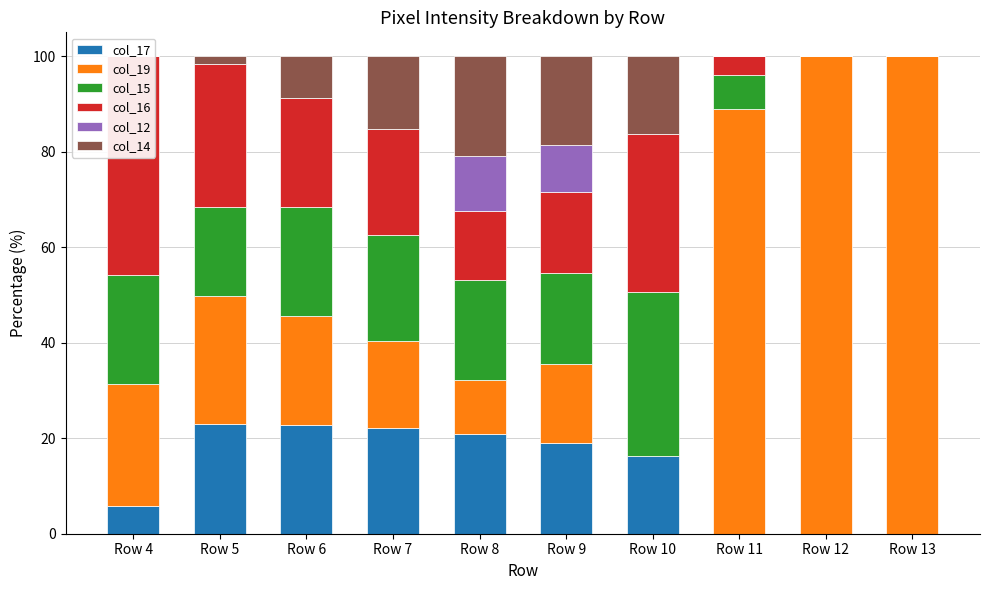

Reading left to right, extract all data points from this chart.

col_17: Row 4=5.7	Row 5=23.0	Row 6=22.8	Row 7=22.1	Row 8=21.0	Row 9=19.0	Row 10=16.4	Row 11=0.0	Row 12=0.0	Row 13=0.0
col_19: Row 4=25.7	Row 5=26.8	Row 6=22.8	Row 7=18.2	Row 8=11.3	Row 9=16.6	Row 10=0.0	Row 11=88.8	Row 12=100.0	Row 13=100.0
col_15: Row 4=22.9	Row 5=18.4	Row 6=22.8	Row 7=22.1	Row 8=21.0	Row 9=19.0	Row 10=34.3	Row 11=7.3	Row 12=0.0	Row 13=0.0
col_16: Row 4=45.7	Row 5=30.0	Row 6=22.9	Row 7=22.2	Row 8=14.3	Row 9=17.0	Row 10=33.0	Row 11=3.8	Row 12=0.0	Row 13=0.0
col_12: Row 4=0.0	Row 5=0.0	Row 6=0.0	Row 7=0.0	Row 8=11.6	Row 9=9.9	Row 10=0.0	Row 11=0.0	Row 12=0.0	Row 13=0.0
col_14: Row 4=0.0	Row 5=1.7	Row 6=8.7	Row 7=15.3	Row 8=21.0	Row 9=18.5	Row 10=16.4	Row 11=0.0	Row 12=0.0	Row 13=0.0